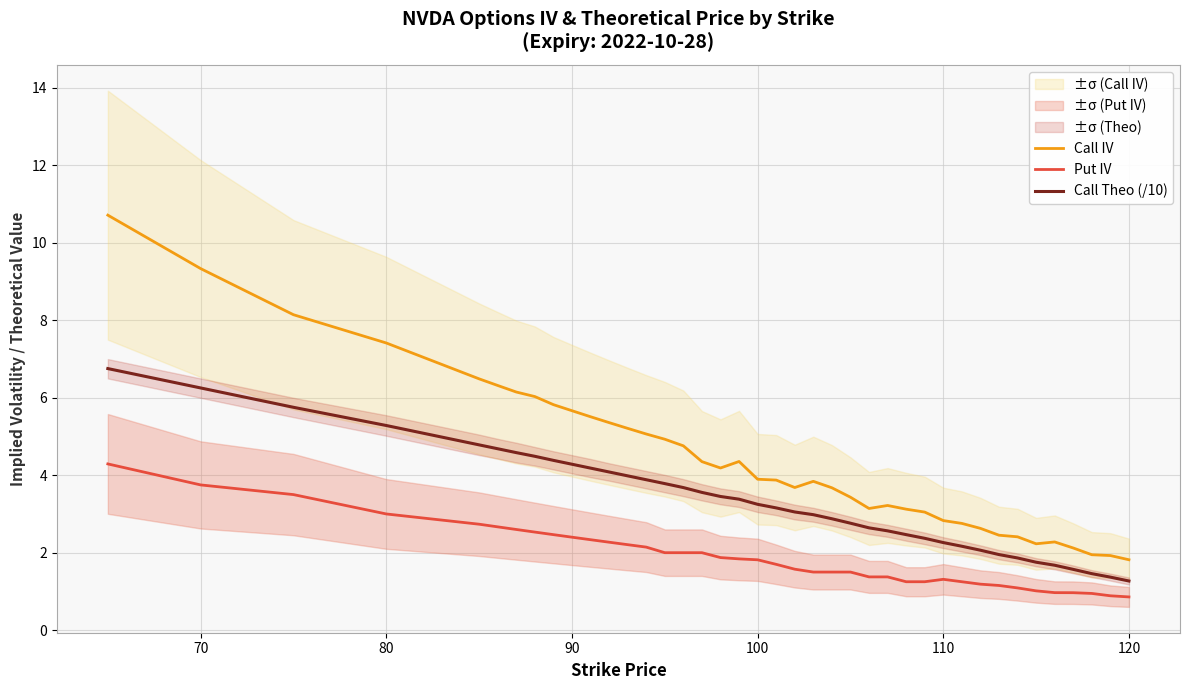

True or false: Call IV and Call Theo (/10) cross at least once.

False